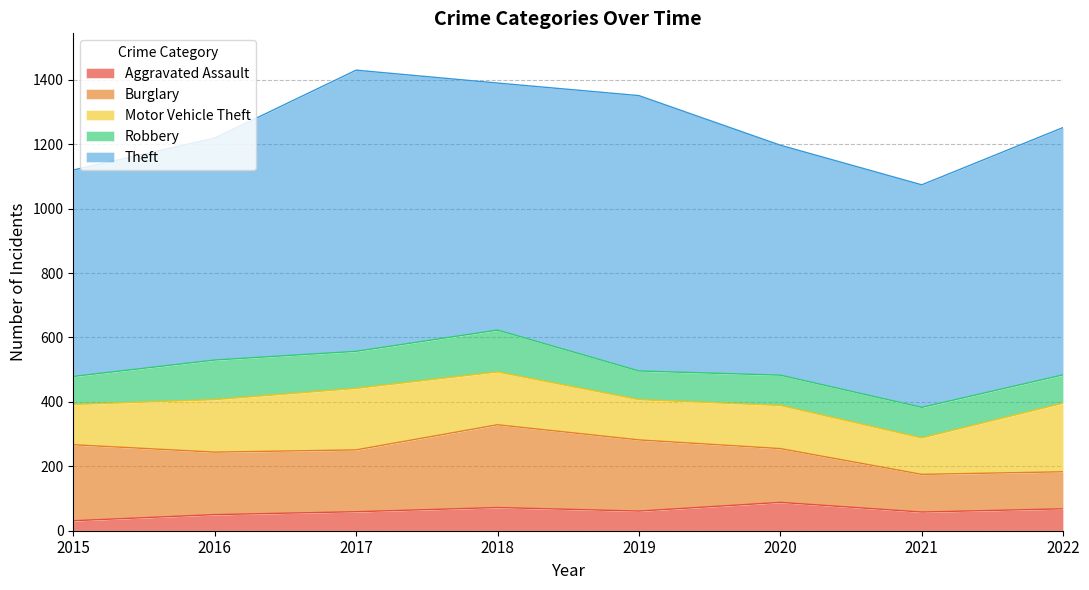

What is the difference between the maximum and minimum values in the Burglary series?

142